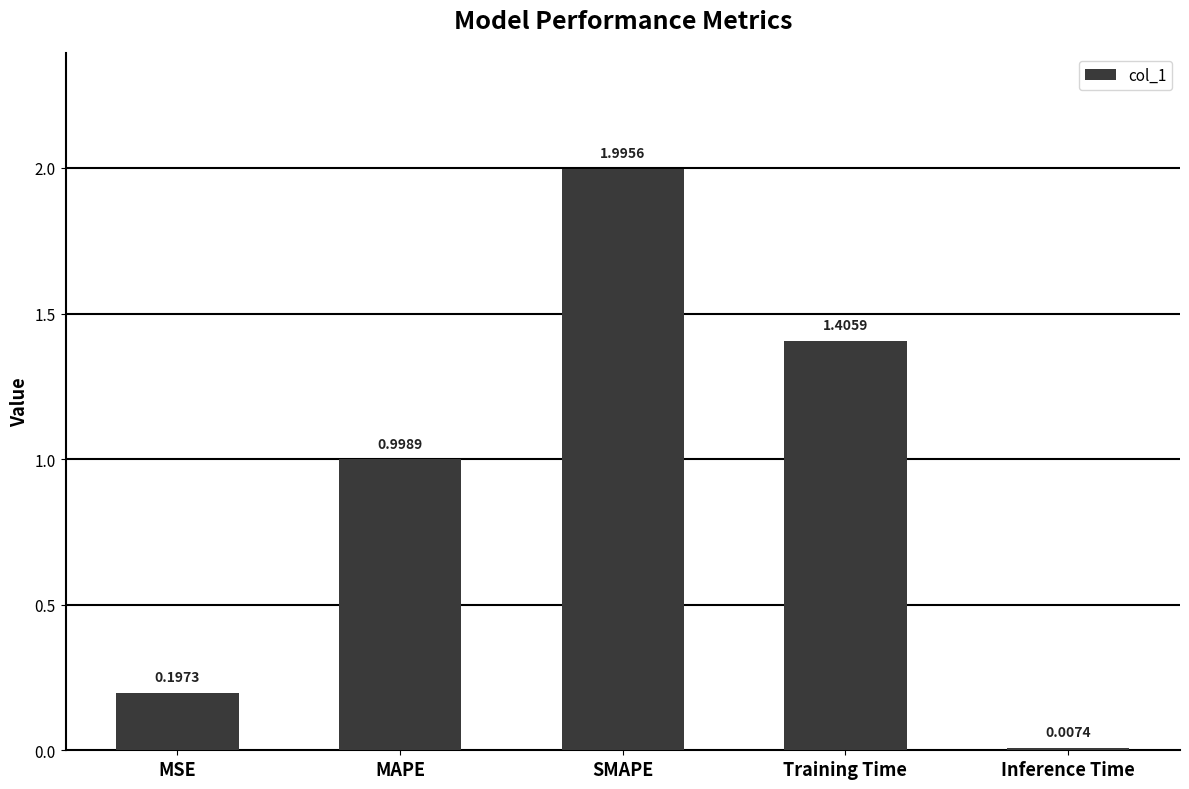

What is the difference between the maximum and minimum values?

2.0